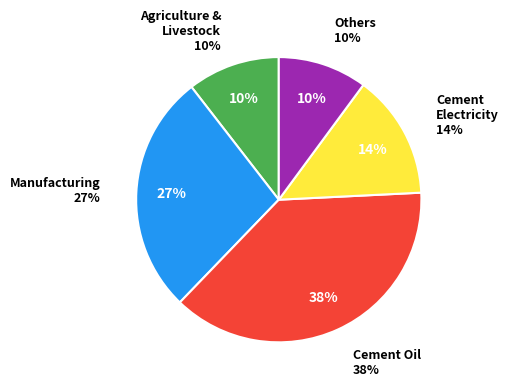

To the nearest percent, what portion does Cement Oil represent?

38%